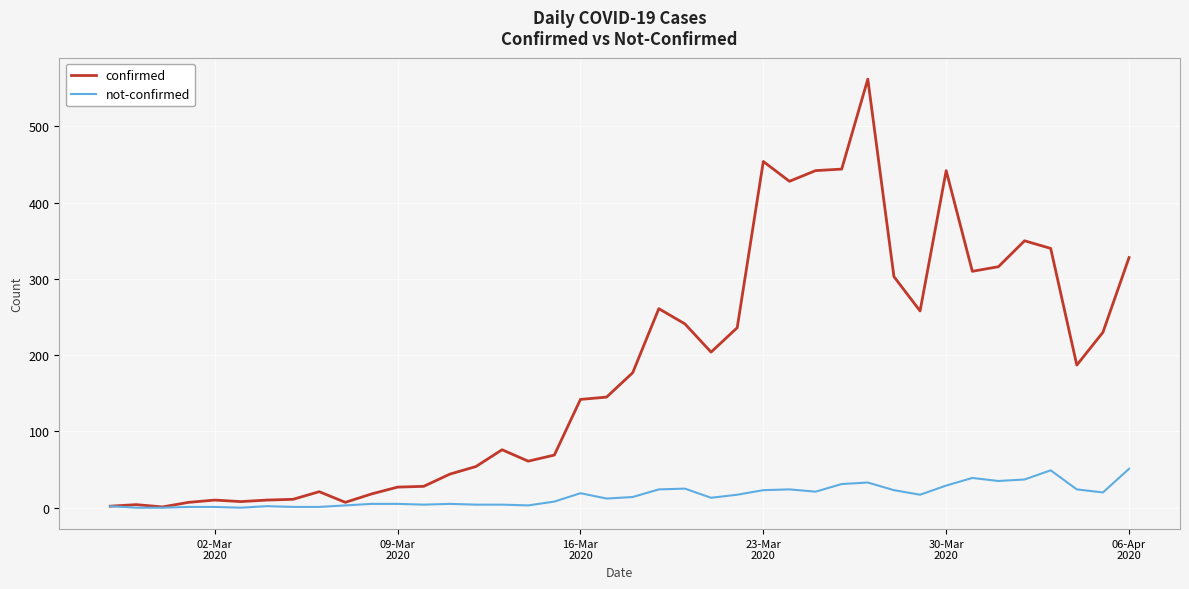

List the series in order of their overall mean, lowest first.

not-confirmed, confirmed